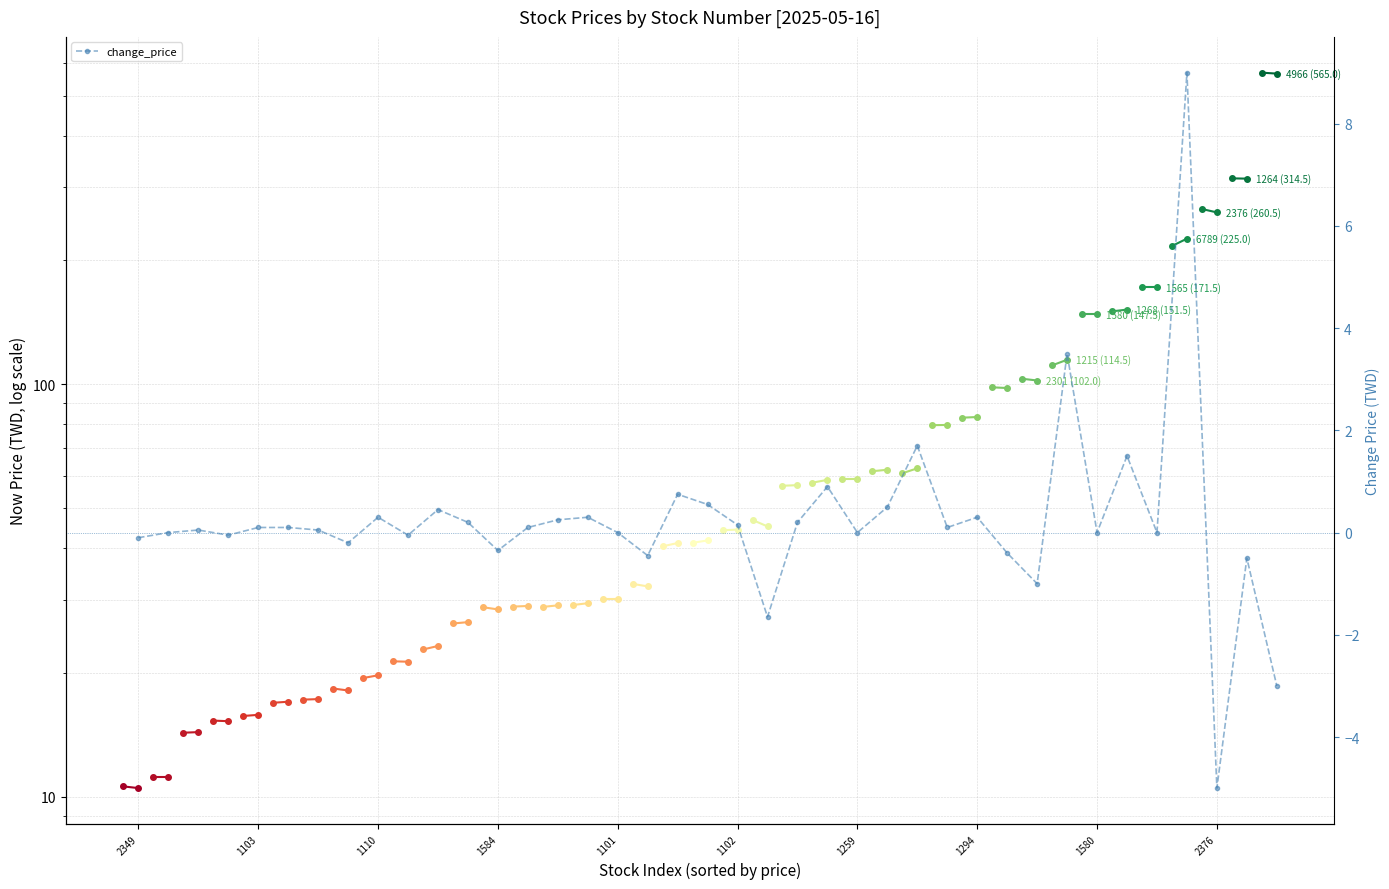

How many values are below 0?

12